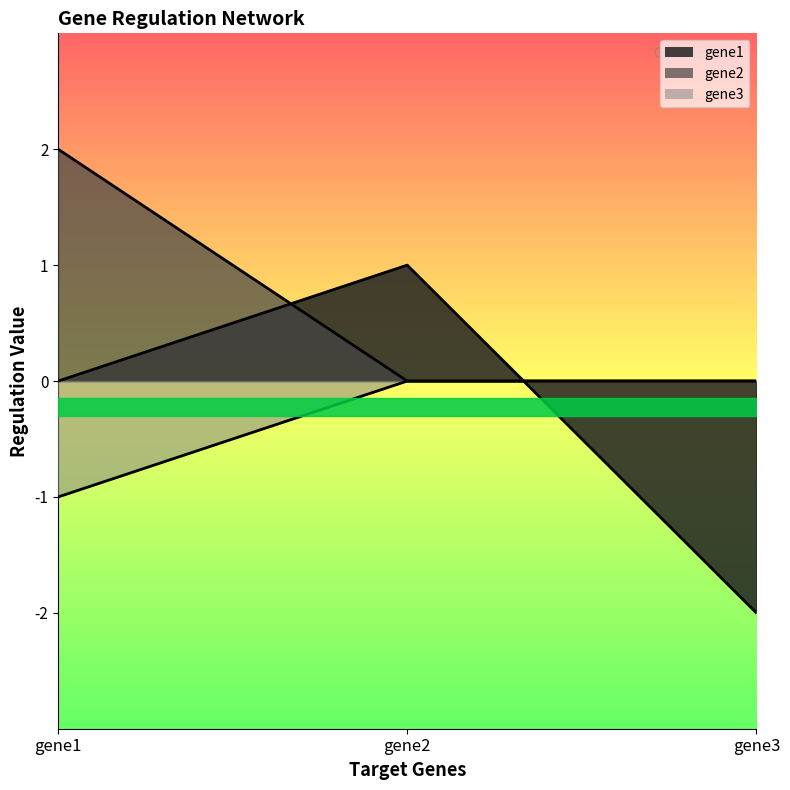

What is the difference between the highest and lowest values at gene1?

3